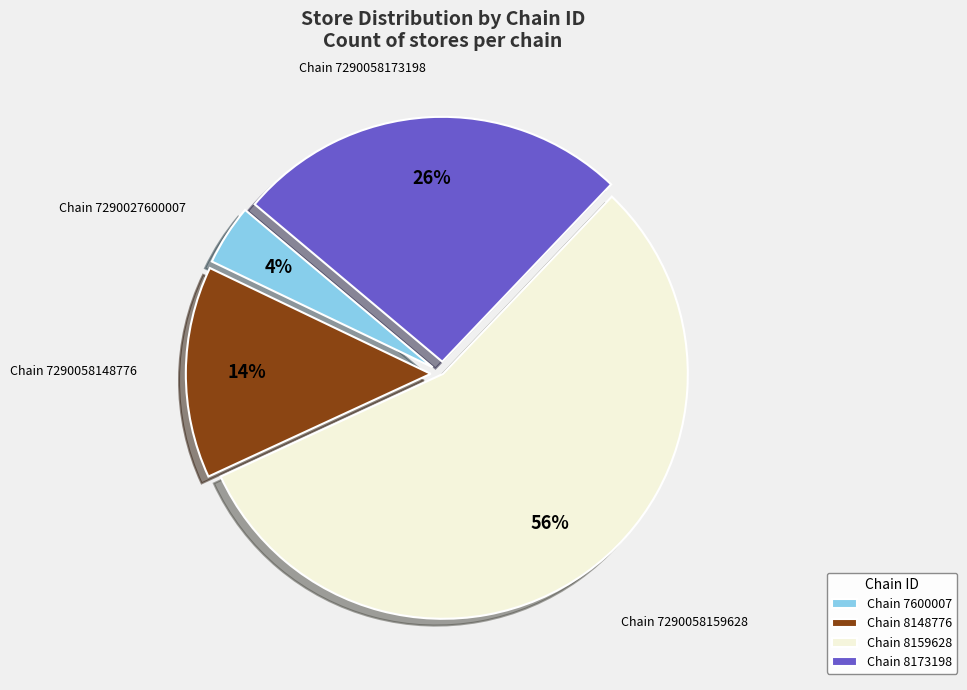

Which category has the biggest portion of the pie?

Chain 8159628